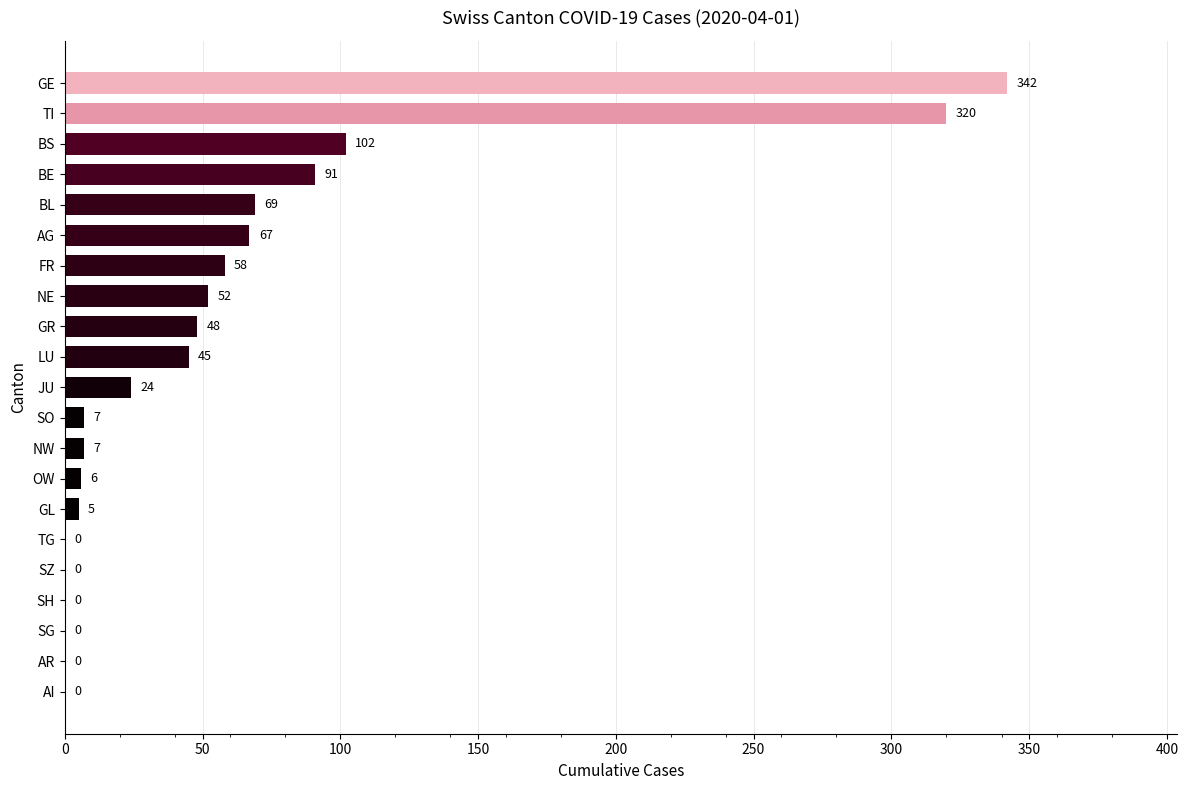

Reading top to bottom, list all the values displayed in this chart.

GE=342	TI=320	BS=102	BE=91	BL=69	AG=67	FR=58	NE=52	GR=48	LU=45	JU=24	SO=7	NW=7	OW=6	GL=5	TG=0	SZ=0	SH=0	SG=0	AR=0	AI=0